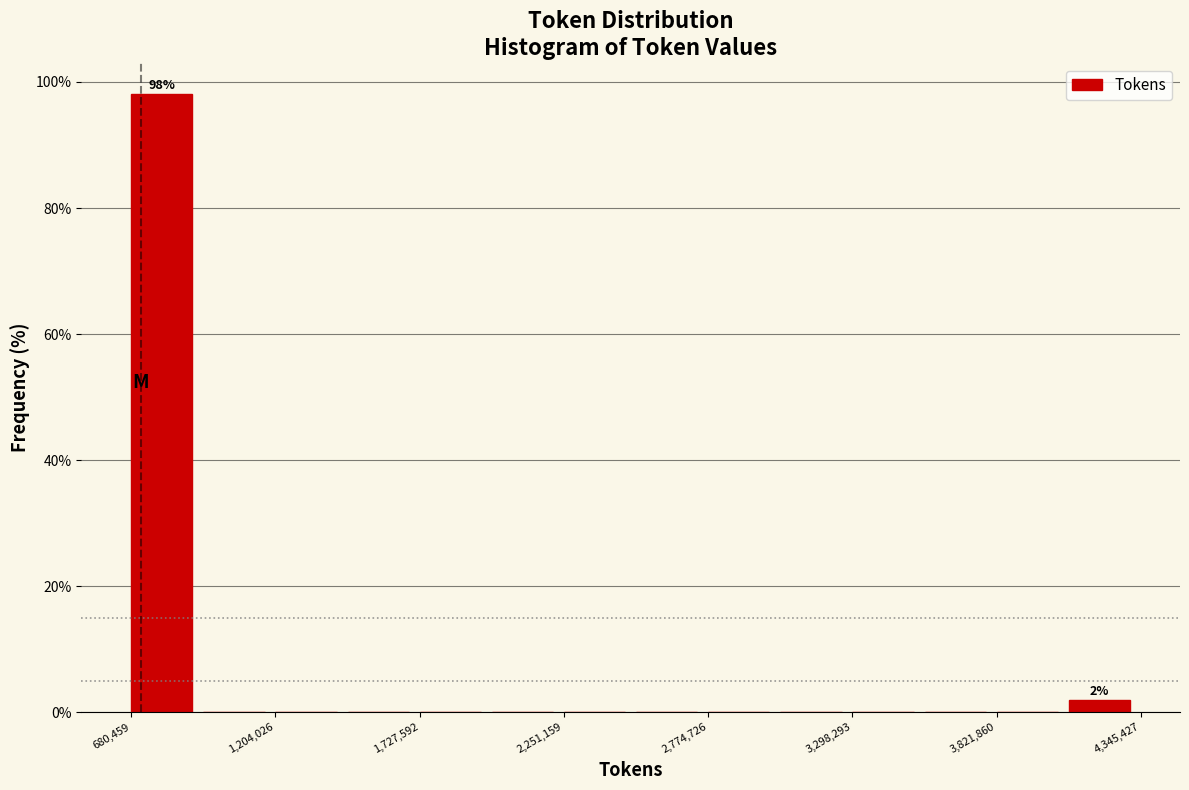

Read against the x-axis, roughly where is the centre of the tallest bar?

800000